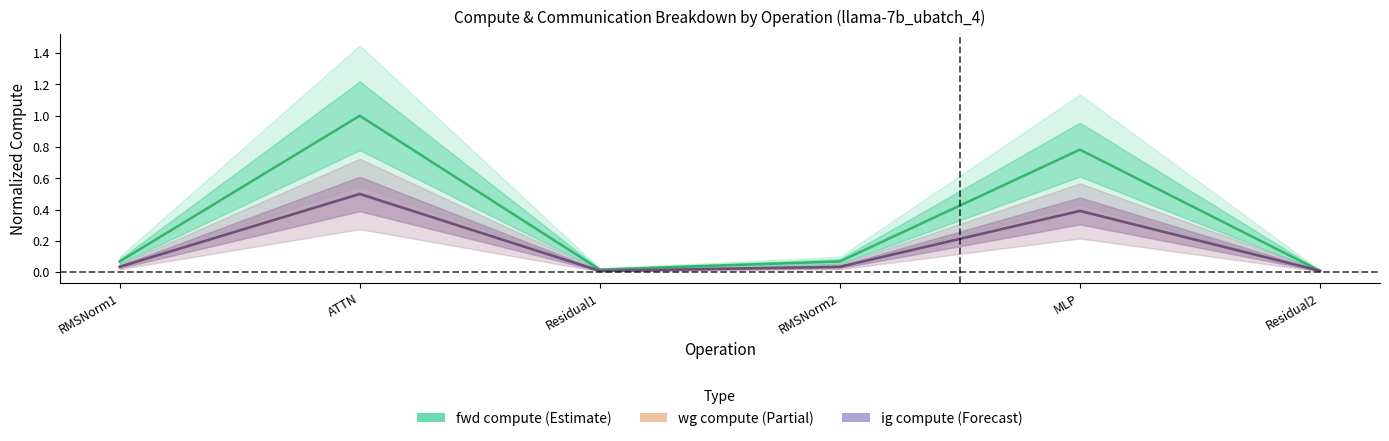

The Estimate based on partial data series shows 0.0 at Residual1. True or false?

False